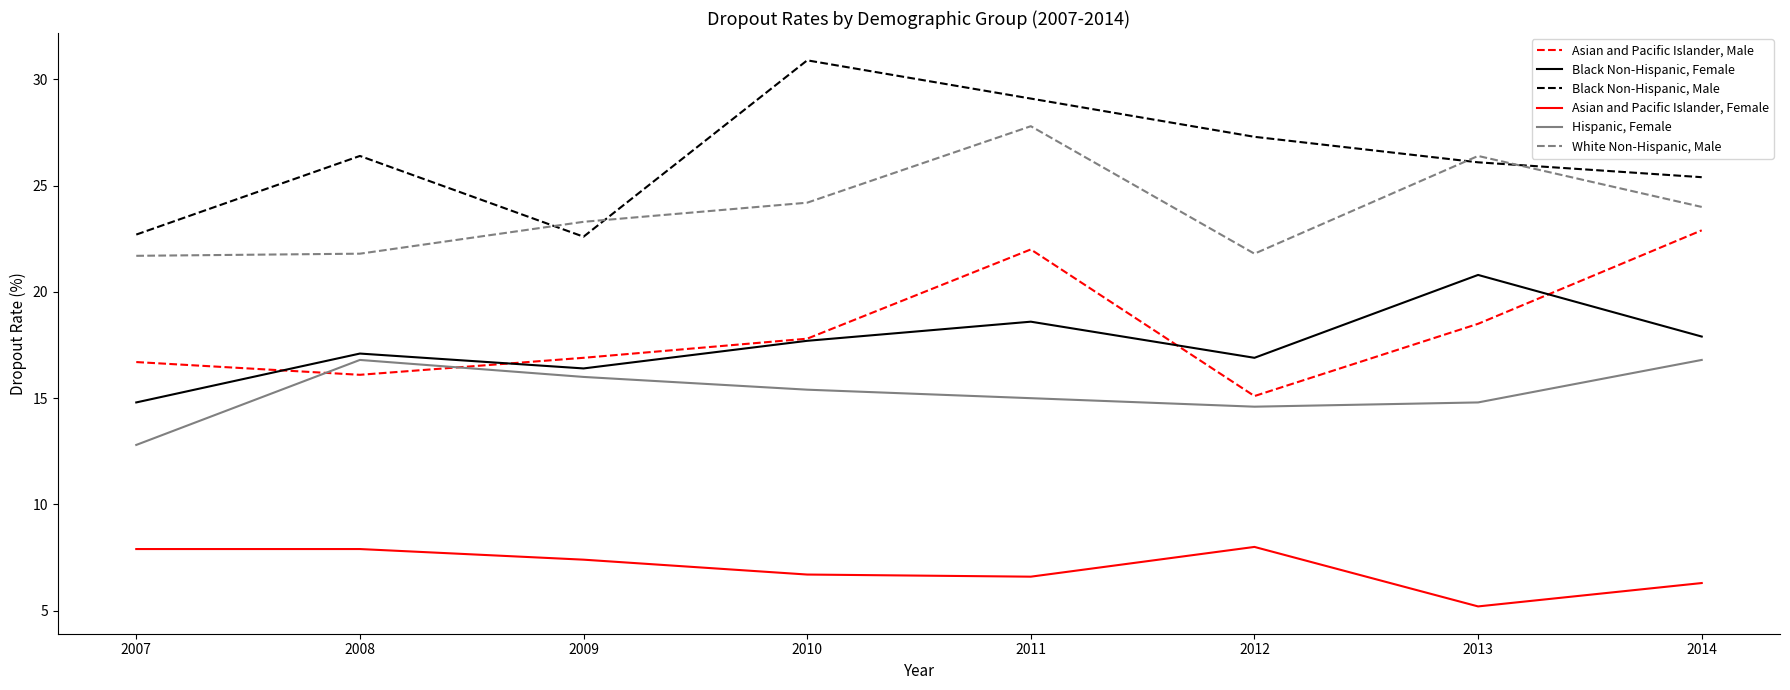

What is the difference between the highest and lowest values at 2012?

19.3